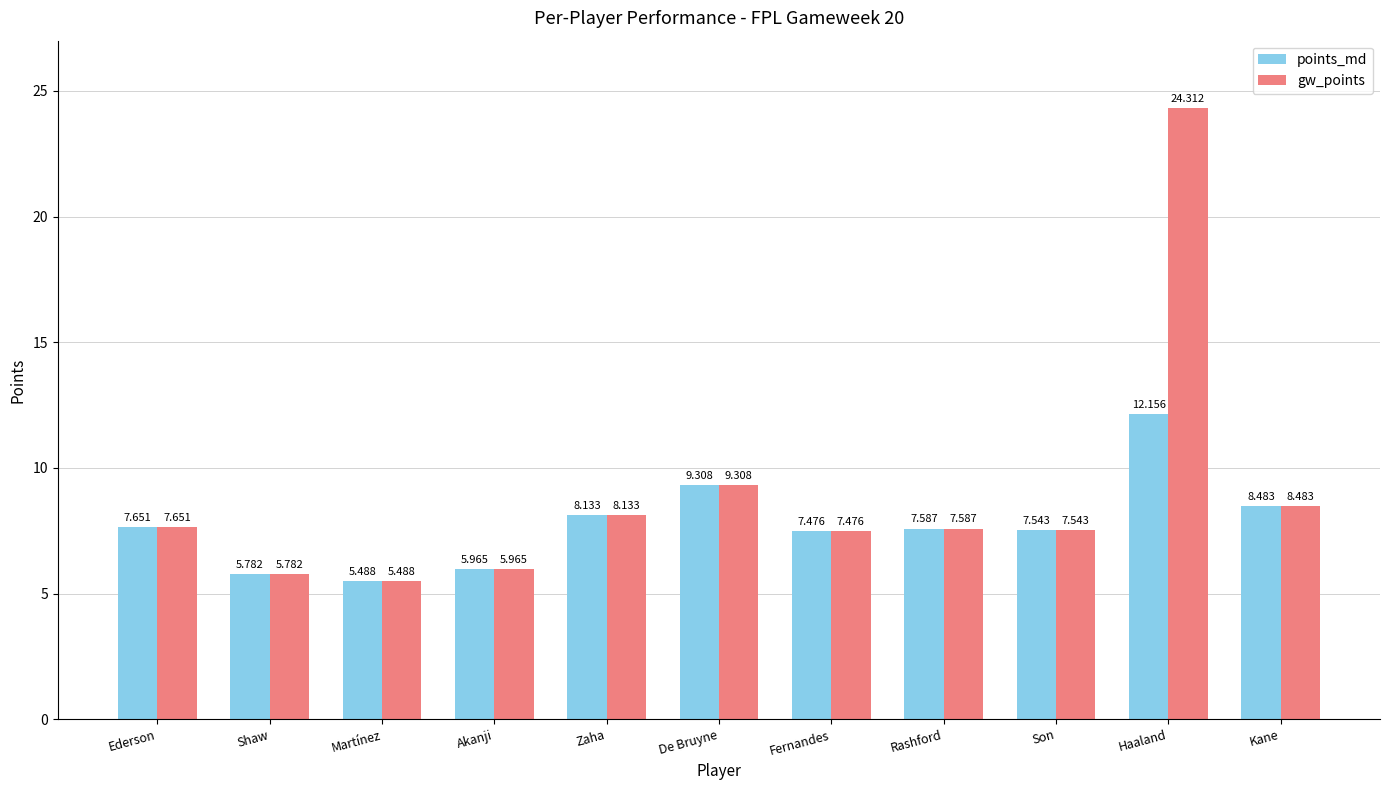

Which series has the largest range (max minus min)?

gw_points